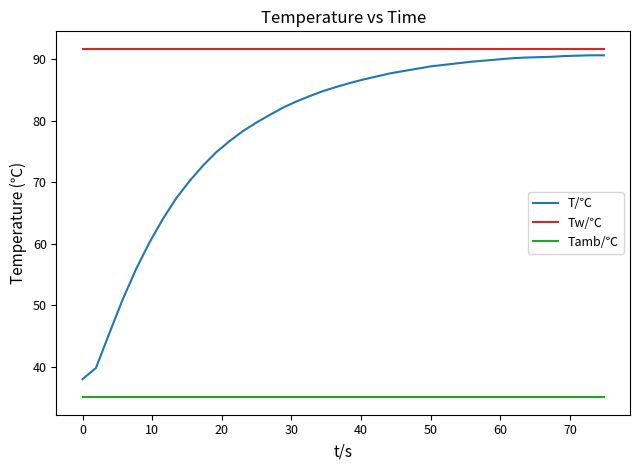

Which series has the largest total across all categories?

Tw/℃